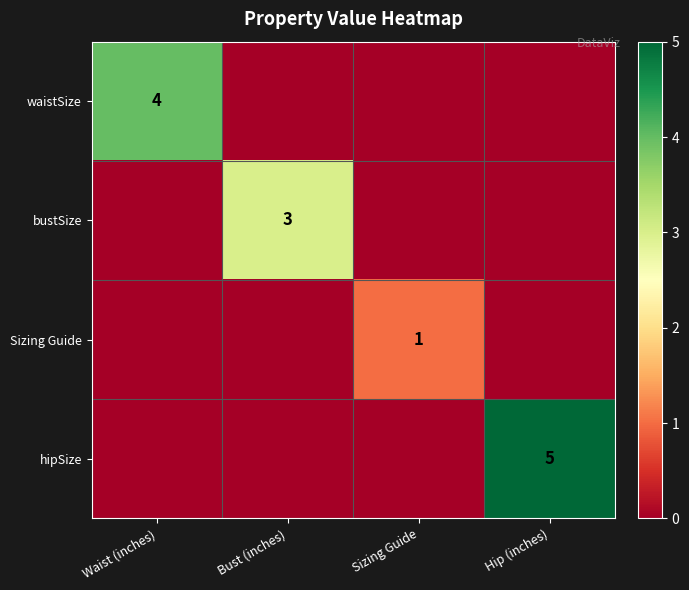

The waistSize series shows 7 at Waist (inches). True or false?

False